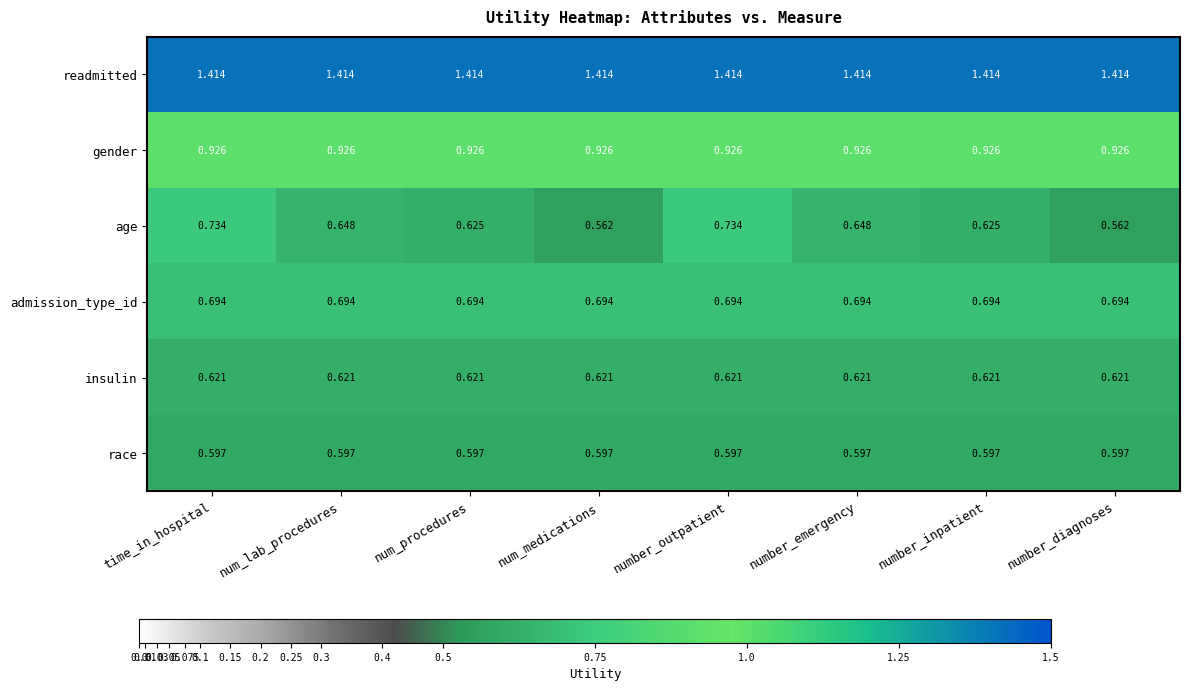

Is the value of admission_type_id at num_medications greater than the value of readmitted at num_medications?

No